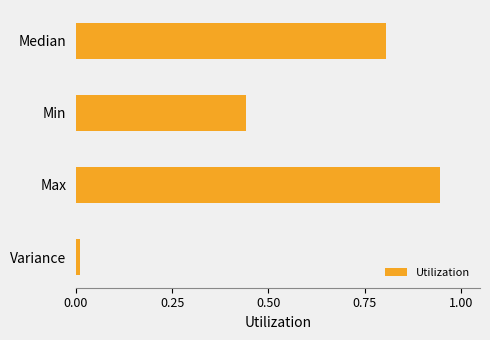

Does the chart contain stacked bars?

No